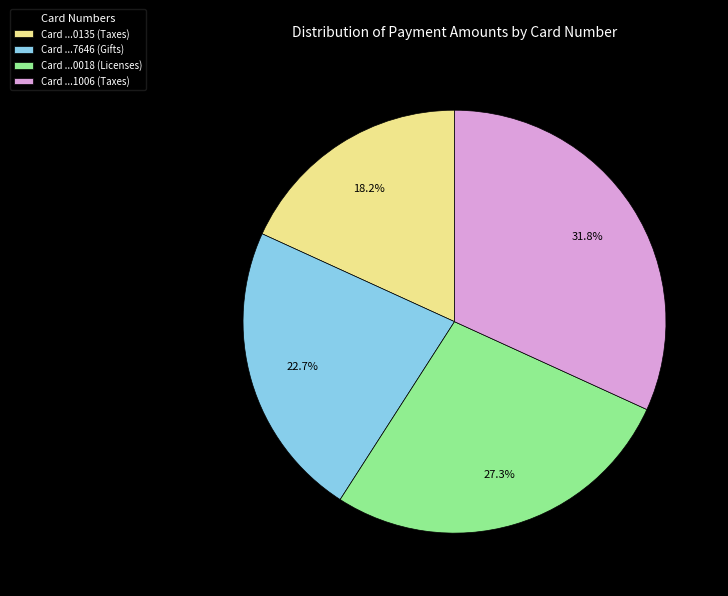

Between Card ...1006 (Taxes) and Card ...0018 (Licenses), which is larger?

Card ...1006 (Taxes)